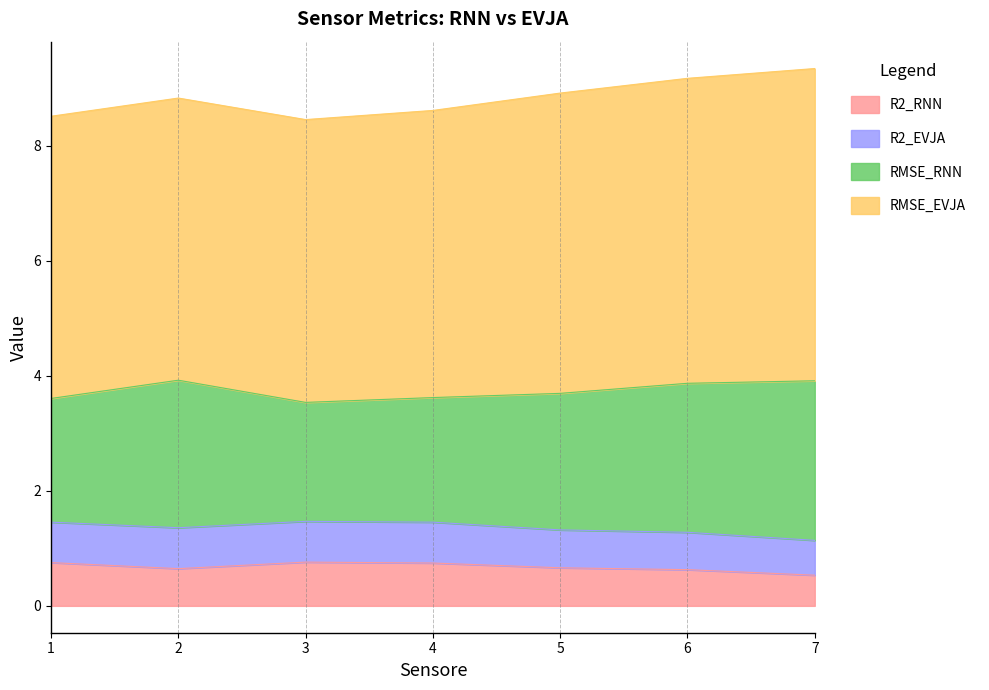

Which category has the highest value in the RMSE_EVJA series?

7